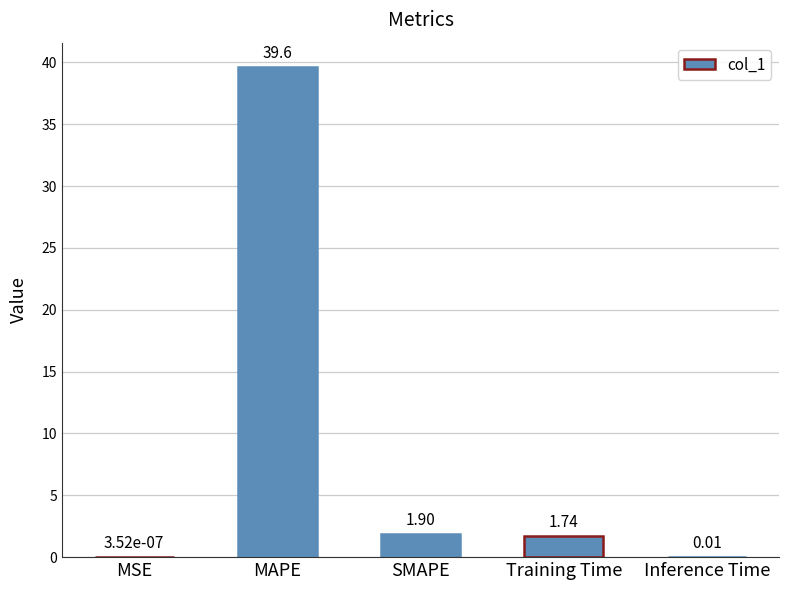

What is the change in value from SMAPE to Inference Time?

-1.9